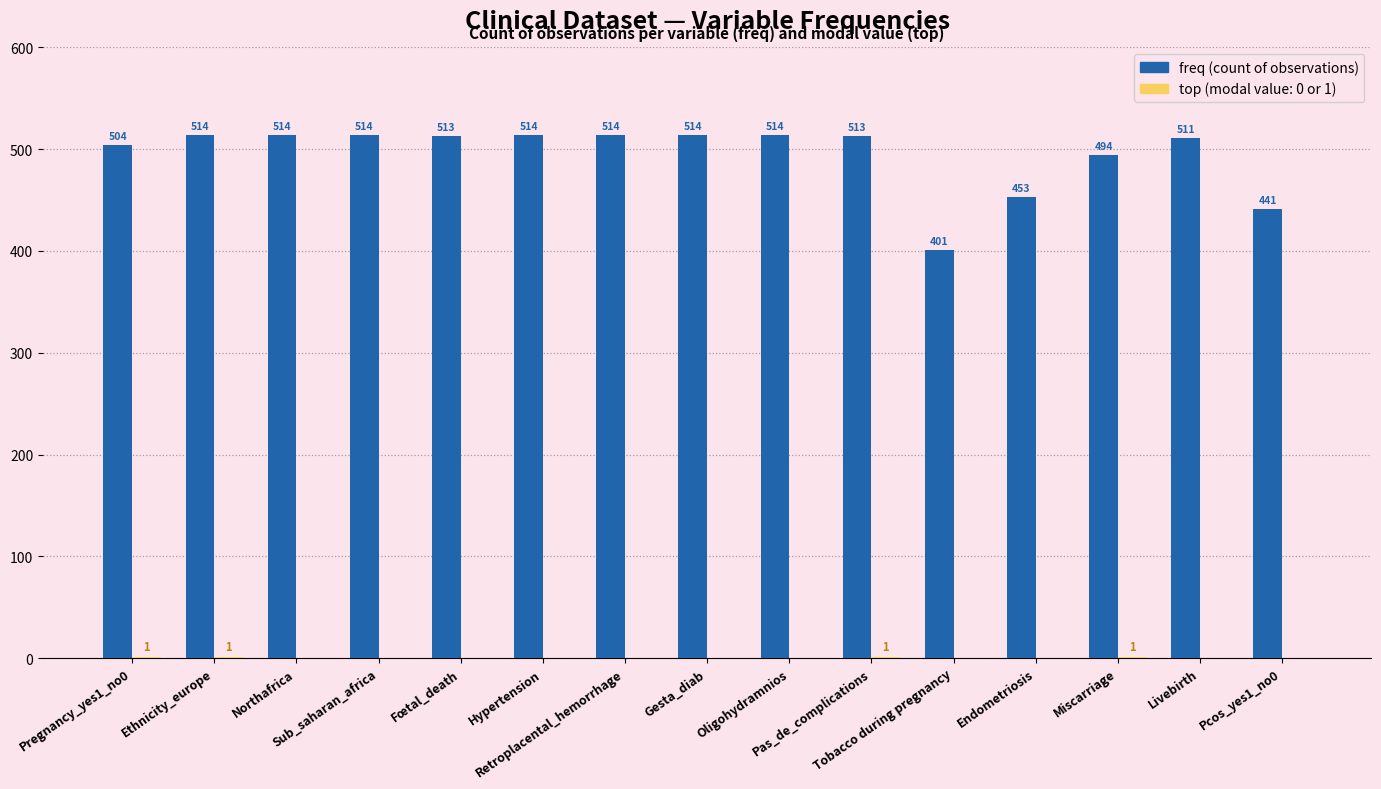

What is the maximum value shown in the chart?

514